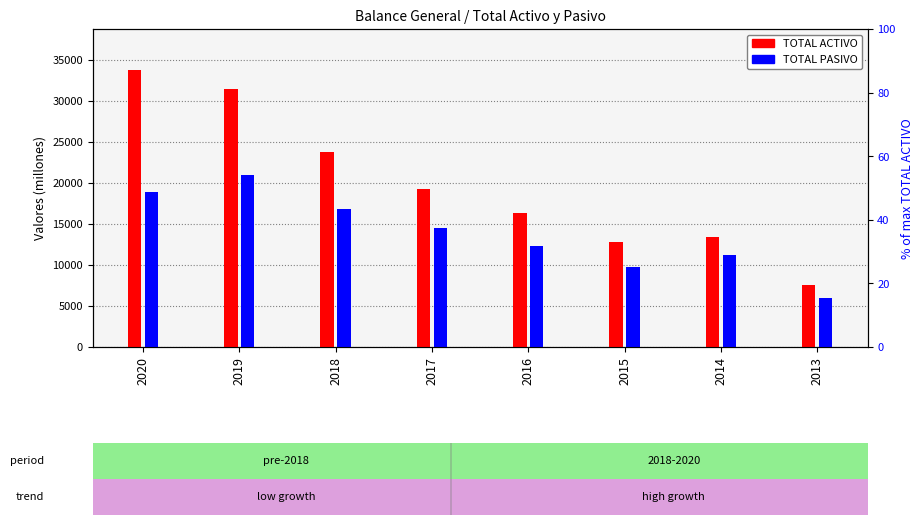

Are the bars grouped side by side (vs. stacked)?

Yes